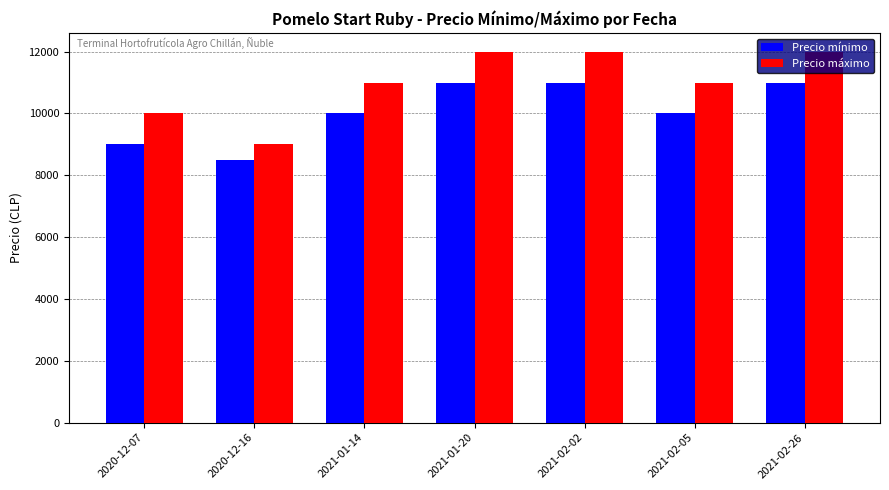

What is the label of the 3rd bar from the right?

2021-02-02